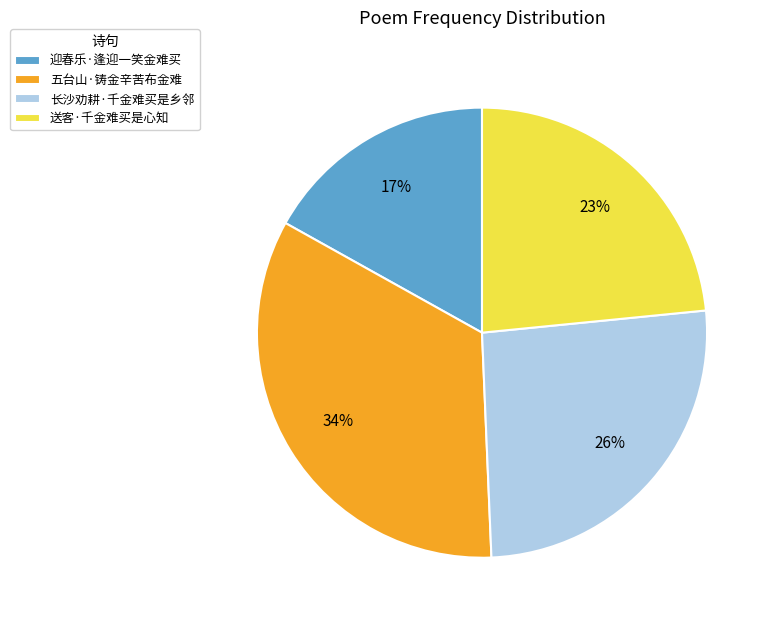

To the nearest percent, what is the average slice percentage?

25%